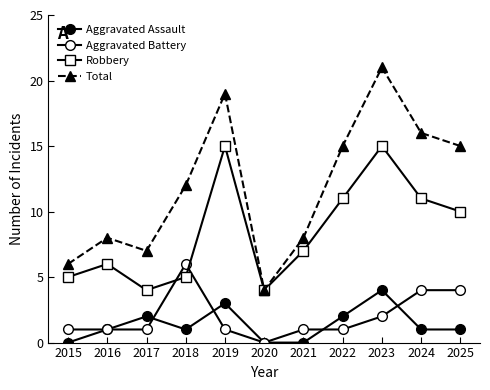

At how many categories does at least one series exceed 18?

2